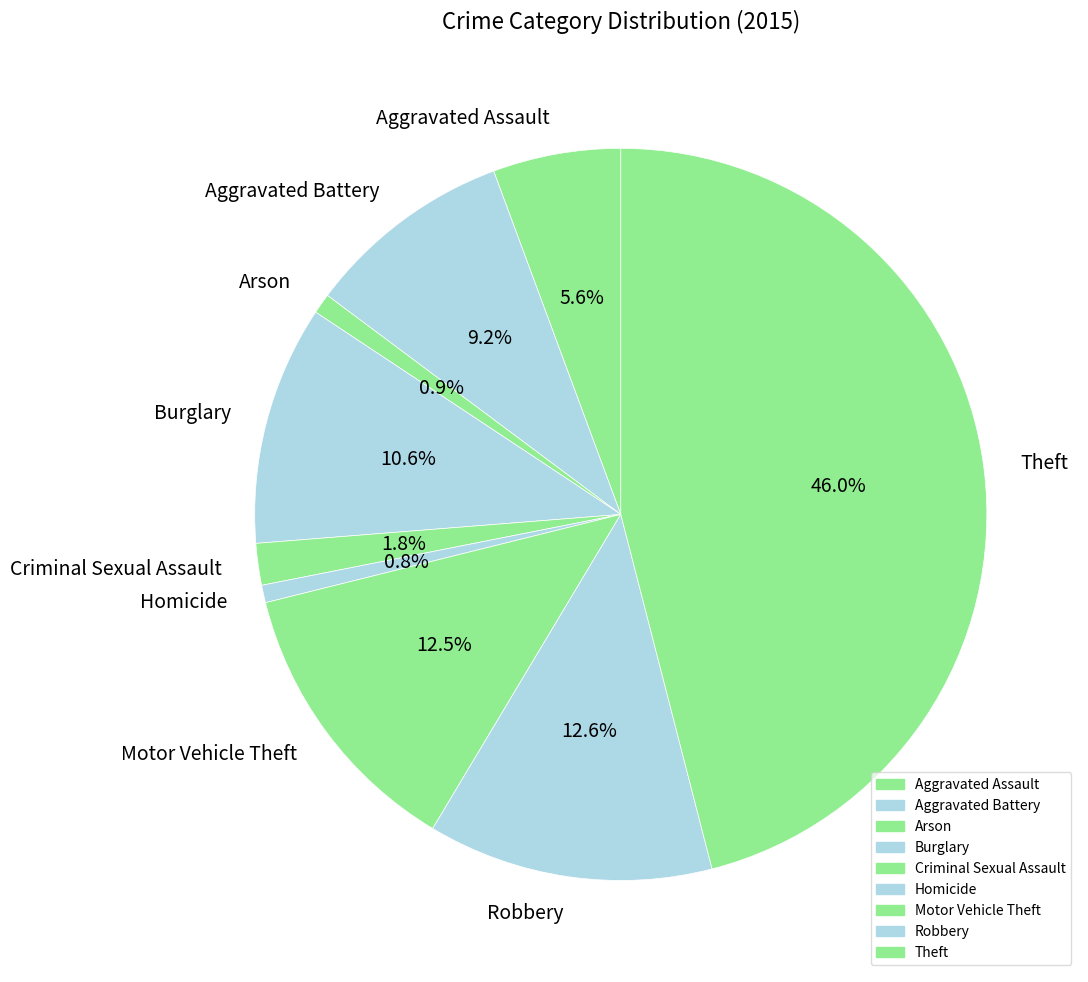

Is it true that Theft is 38% of the pie?

False